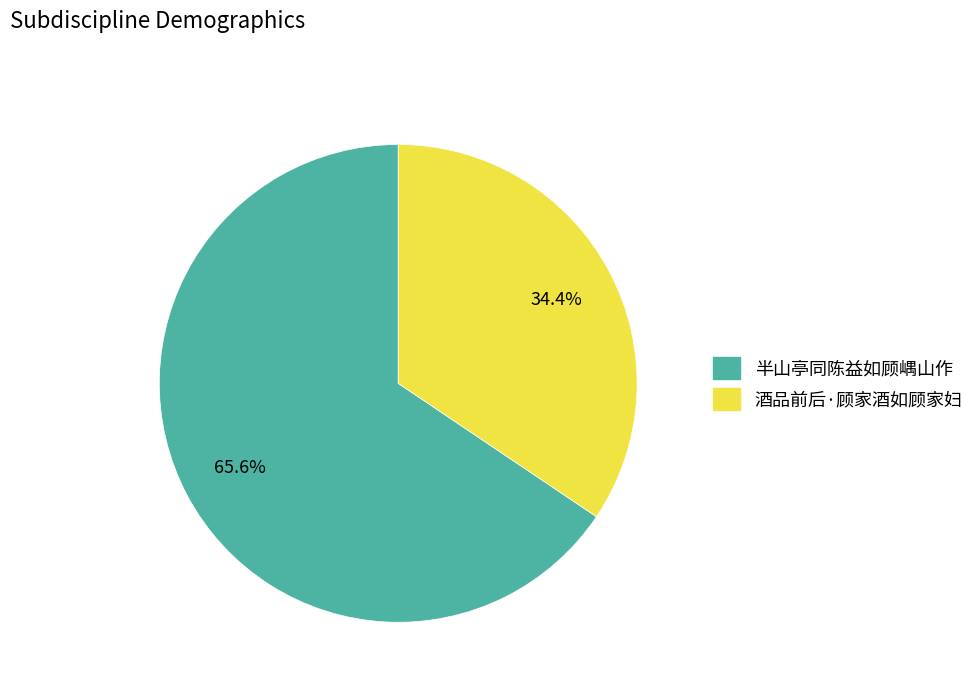

Rank the categories by value from lowest to highest.

酒品前后·顾家酒如顾家妇, 半山亭同陈益如顾嵎山作